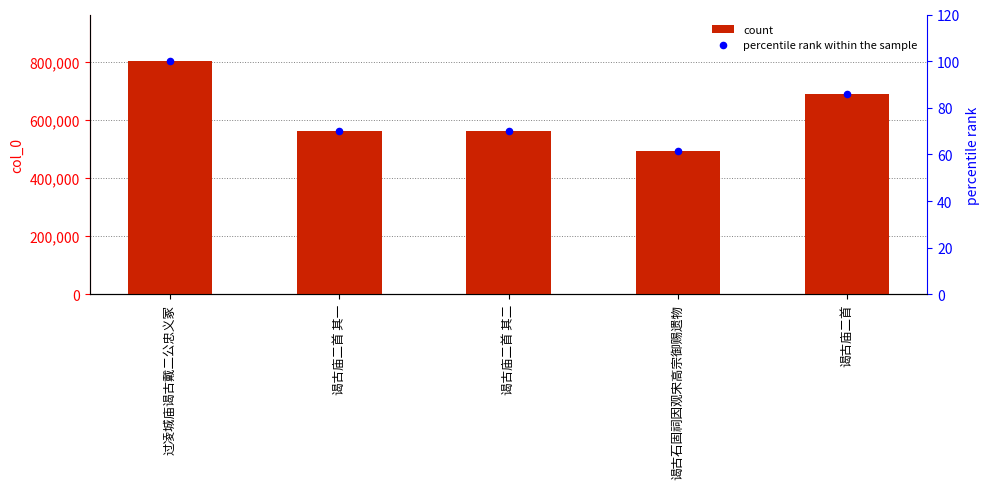

Which series reaches the maximum Y coordinate?

col_0